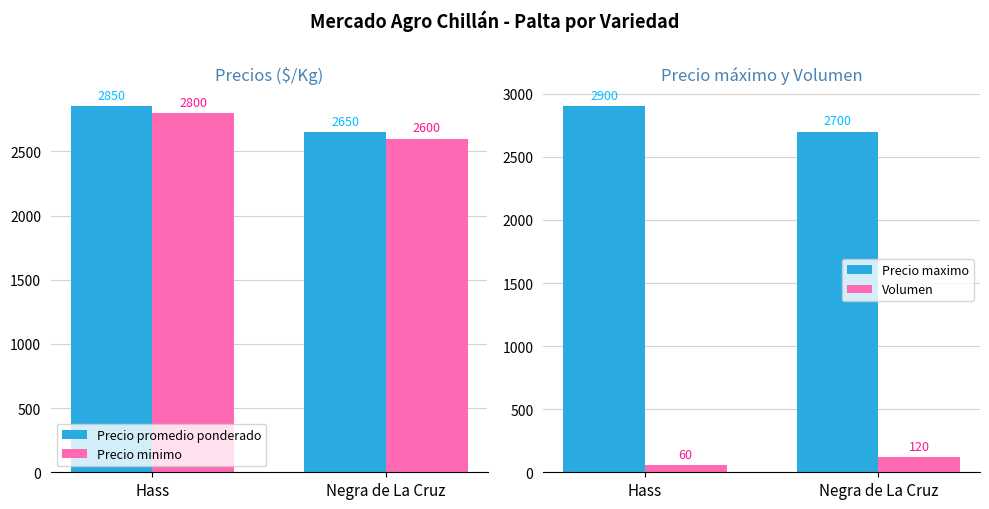

Which category has the lowest value in the Volumen series?

Hass